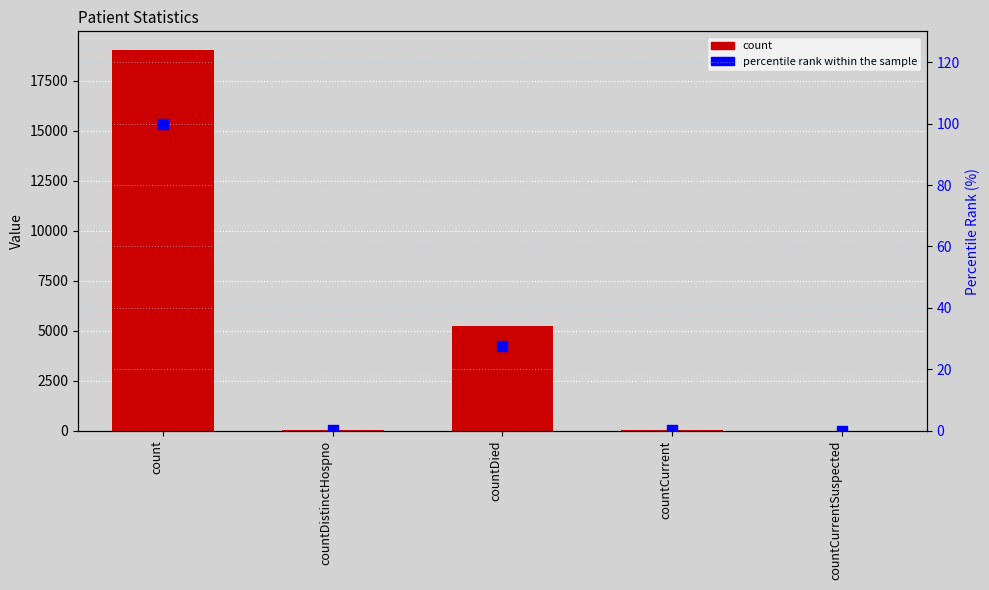

What is the total value across all series at count?

19106.0